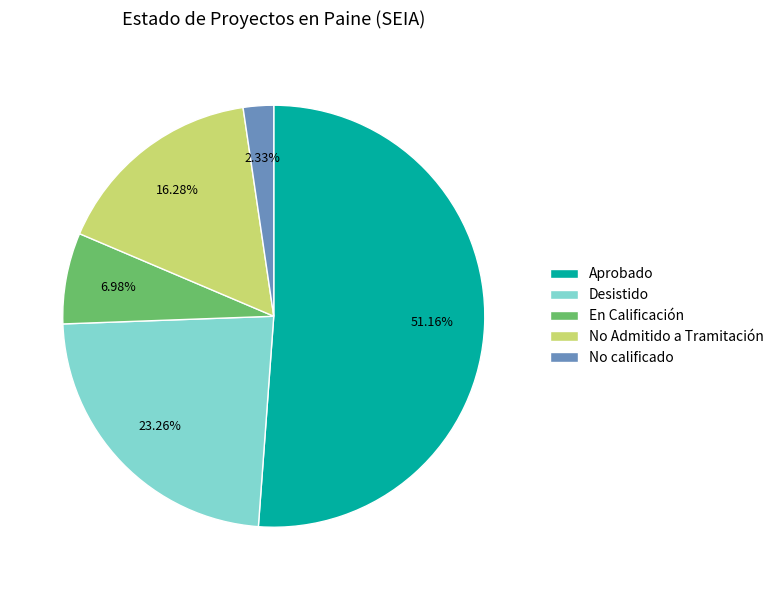

True or false: No Admitido a Tramitación accounts for 28% of the total.

False